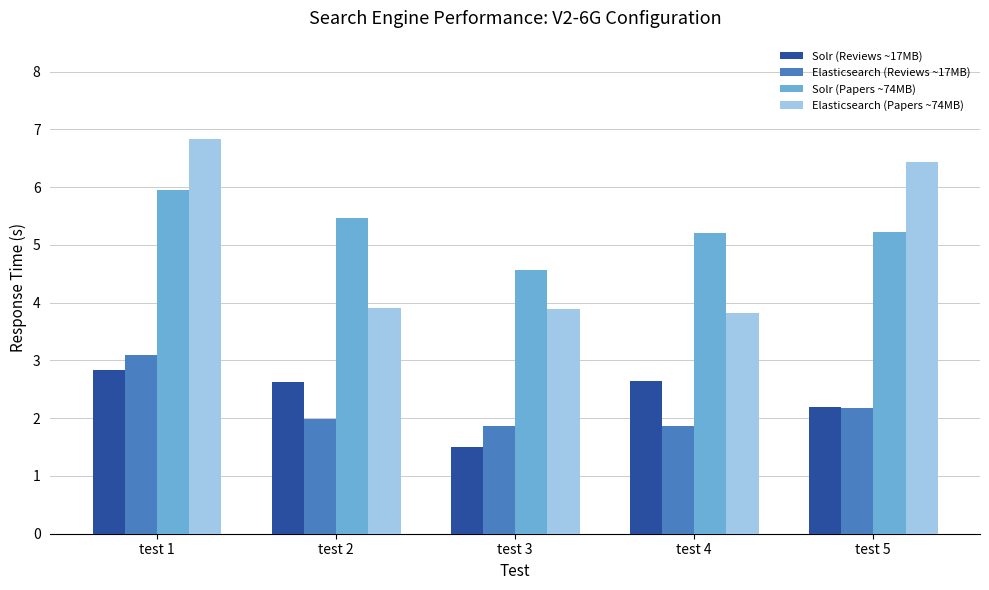

What is the value of the Solr (Reviews ~17MB) bar at the 3rd from the left?

1.5